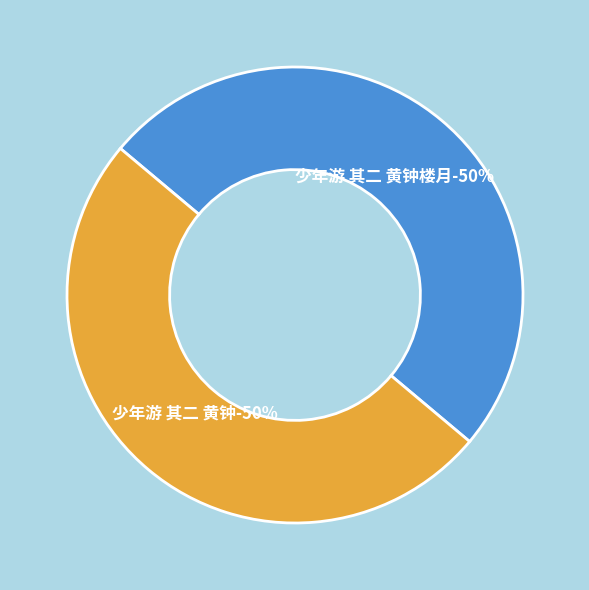

Between 少年游 其二 黄钟 and 少年游 其二 黄钟楼月, which is larger?

少年游 其二 黄钟